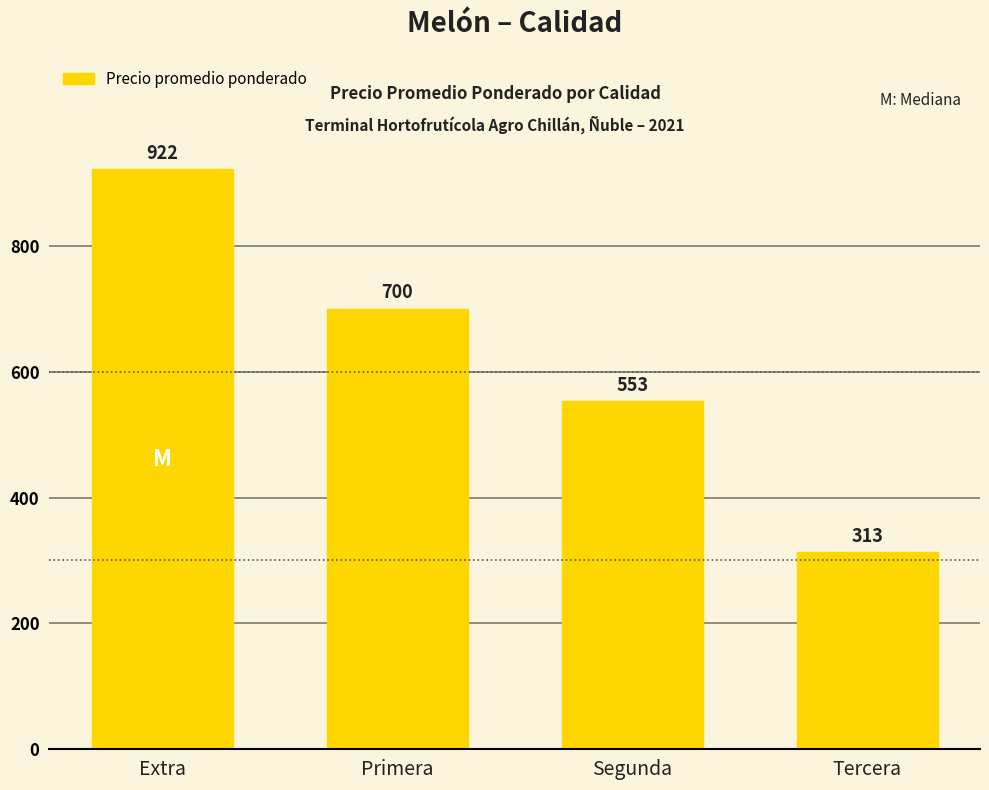

How many values are below 700?

2